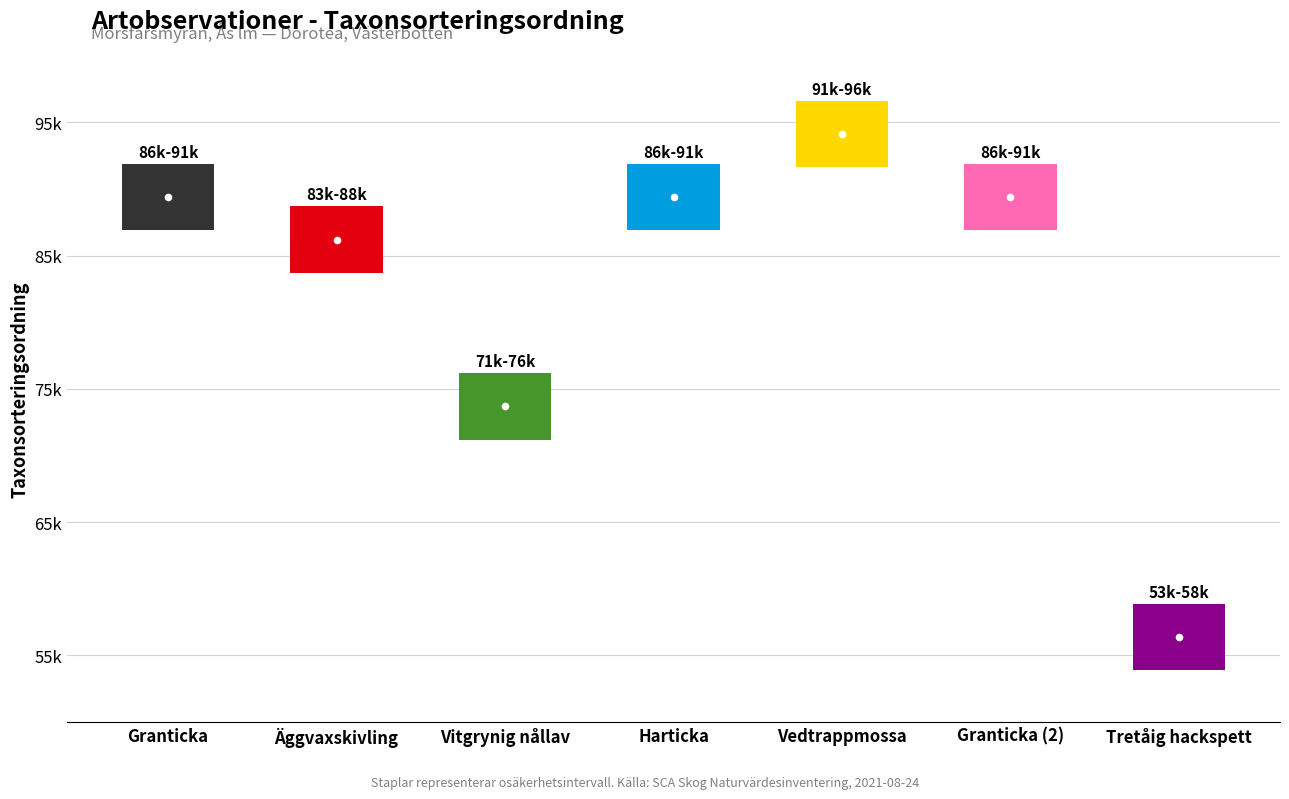

How many data points are above 89388?

3